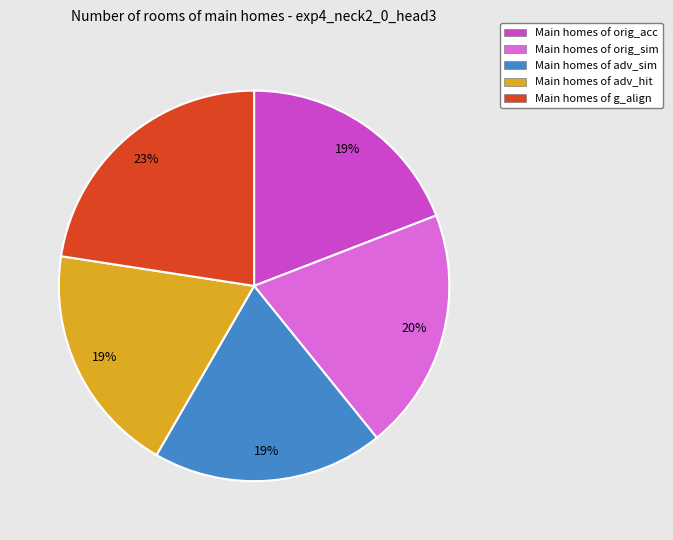

To the nearest percent, what is the average slice percentage?

20%